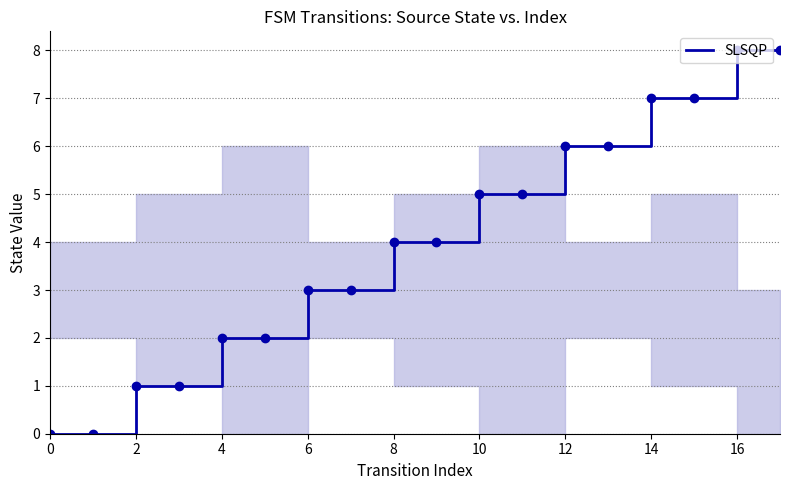

What is the maximum value shown in the chart?

8